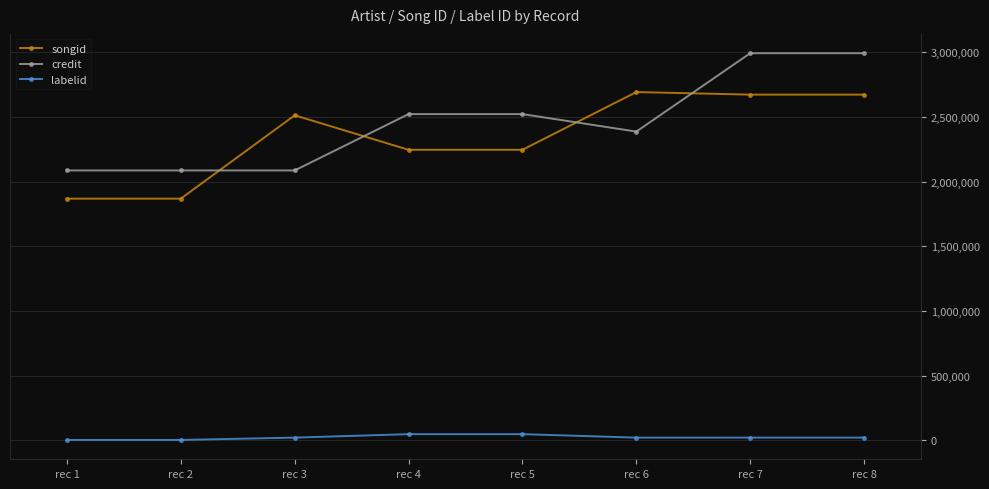

At how many categories does at least one series exceed 1248180?

8